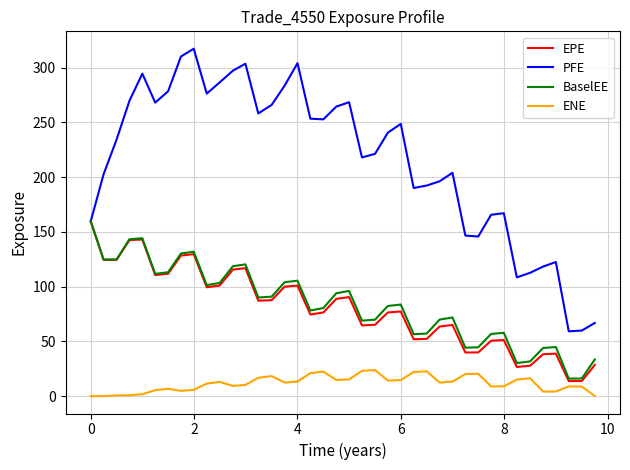

What is the highest value of the EPE series?

159.7